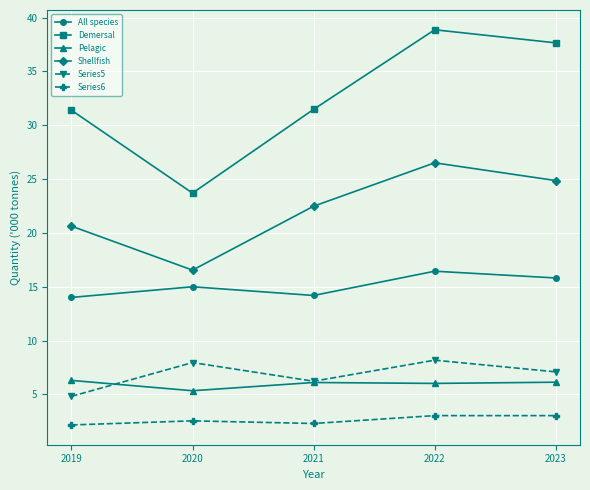

What is the minimum value for Demersal?

23.7